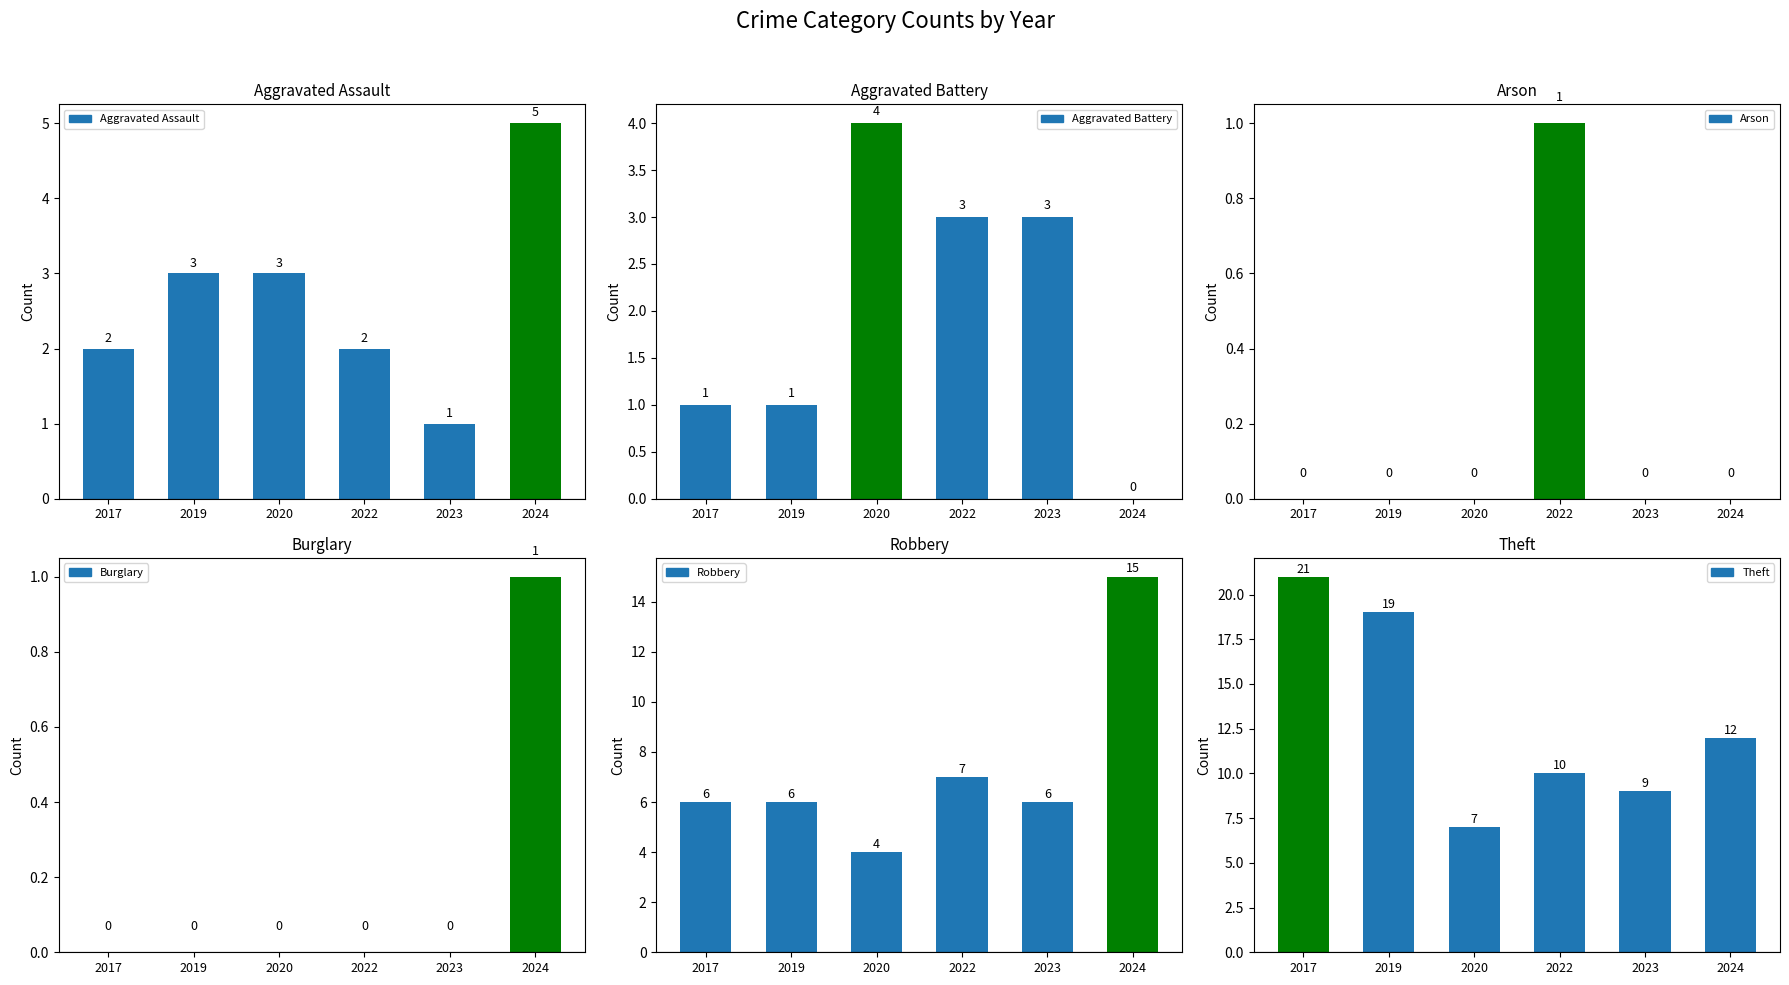

Reading left to right, list all the values displayed in this chart.

Aggravated Assault: 2017=2	2019=3	2020=3	2022=2	2023=1	2024=5
Aggravated Battery: 2017=1	2019=1	2020=4	2022=3	2023=3	2024=0
Arson: 2017=0	2019=0	2020=0	2022=1	2023=0	2024=0
Burglary: 2017=0	2019=0	2020=0	2022=0	2023=0	2024=1
Robbery: 2017=6	2019=6	2020=4	2022=7	2023=6	2024=15
Theft: 2017=21	2019=19	2020=7	2022=10	2023=9	2024=12